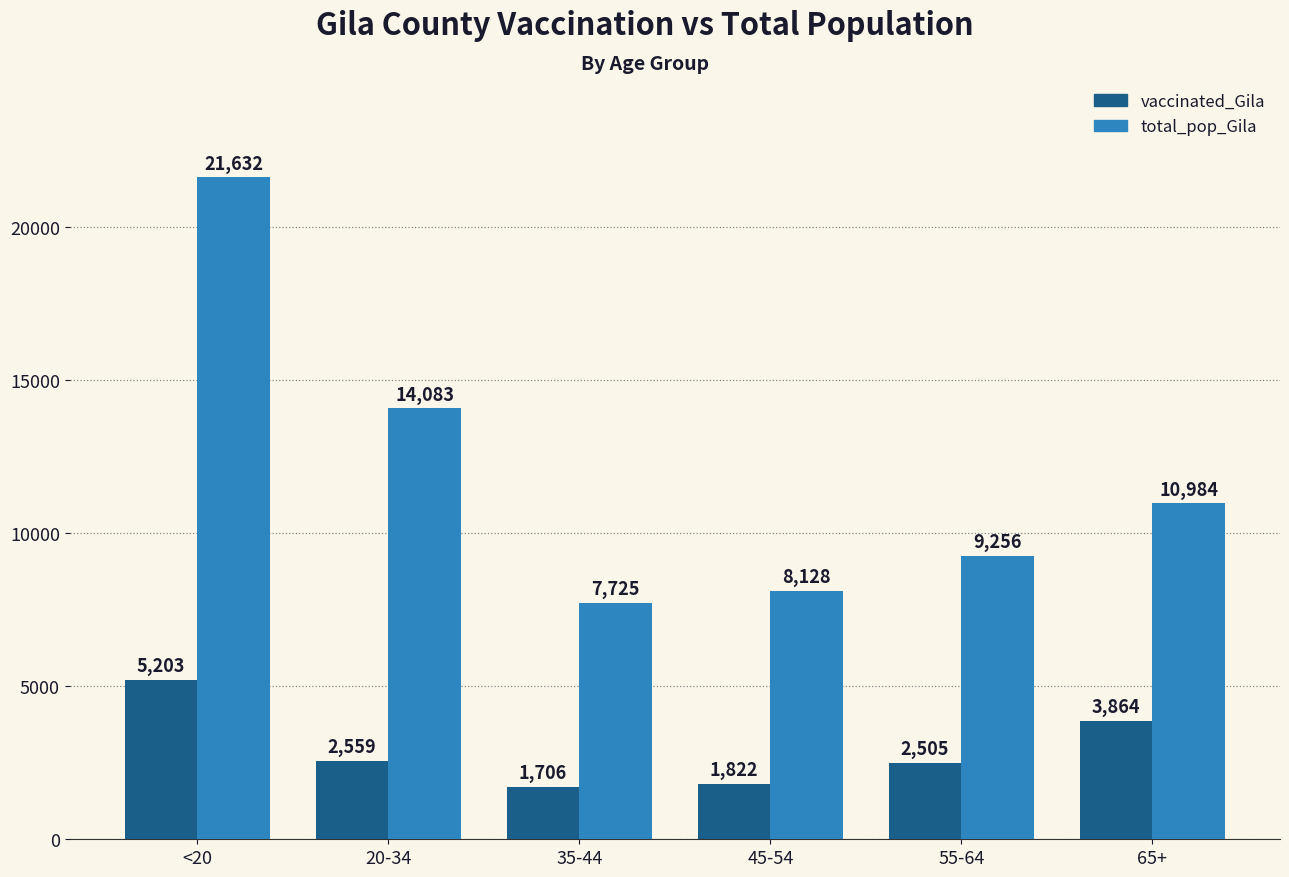

Rank the series by their maximum value, from highest to lowest.

total_pop_Gila, vaccinated_Gila